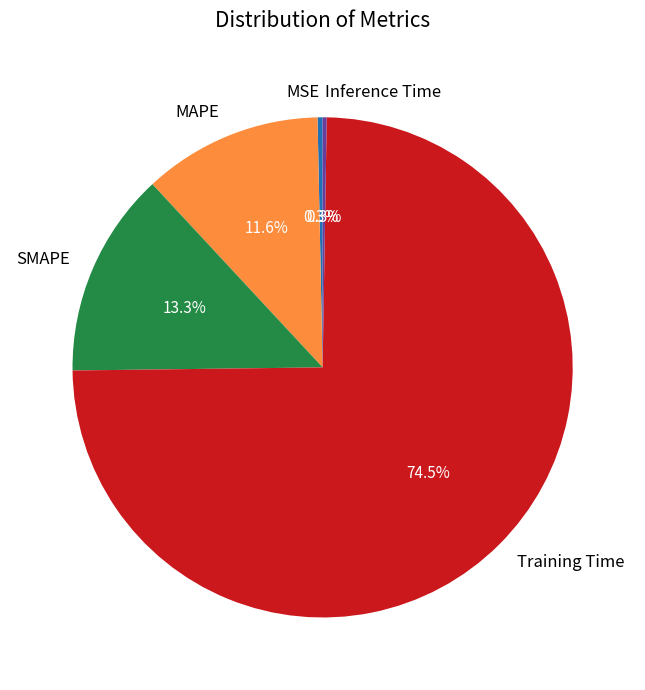

Which category accounts for the majority?

Training Time